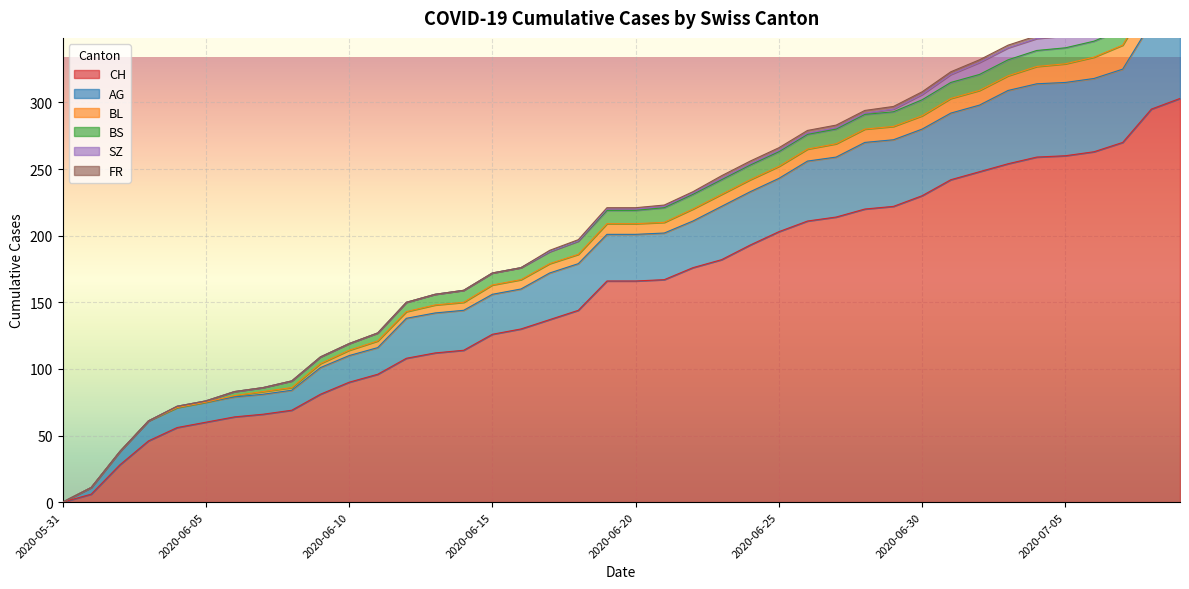

What is the difference between the maximum and minimum values in the FR series?

2